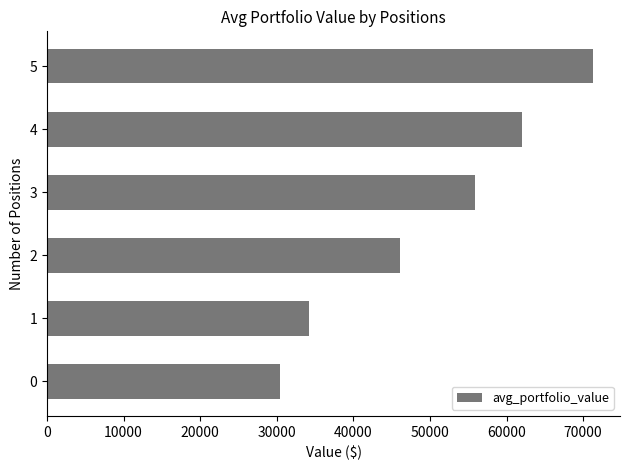

How many data points are less than 55836?

3